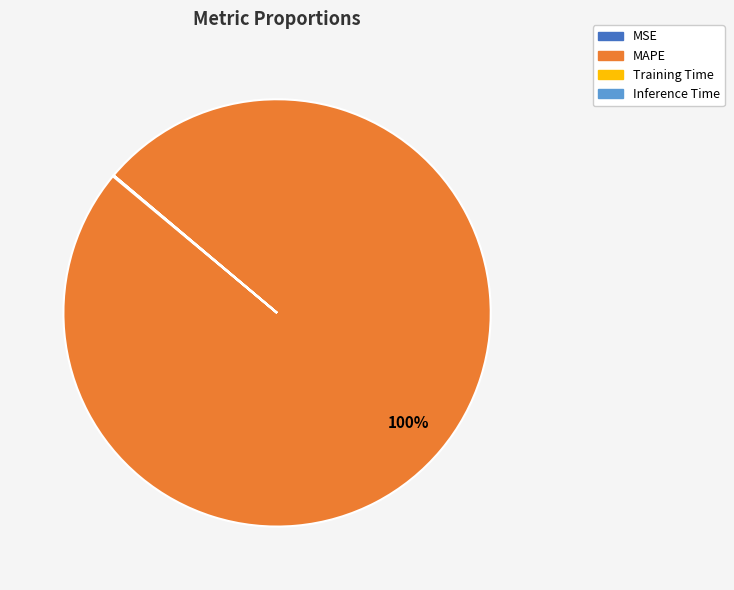

To the nearest percent, what is the average slice percentage?

25%